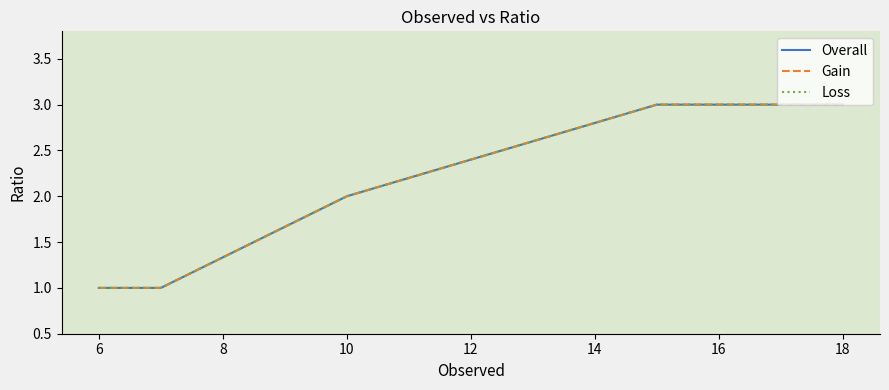

What are all the series names shown in the legend?

Overall, Gain, Loss